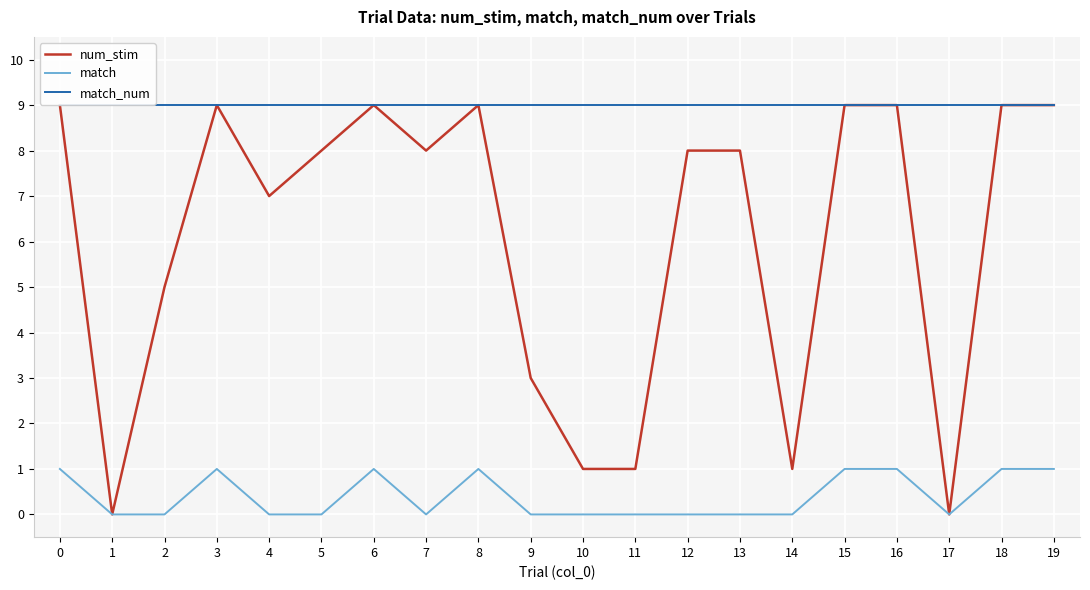

What is the sum of all match_num values?

180